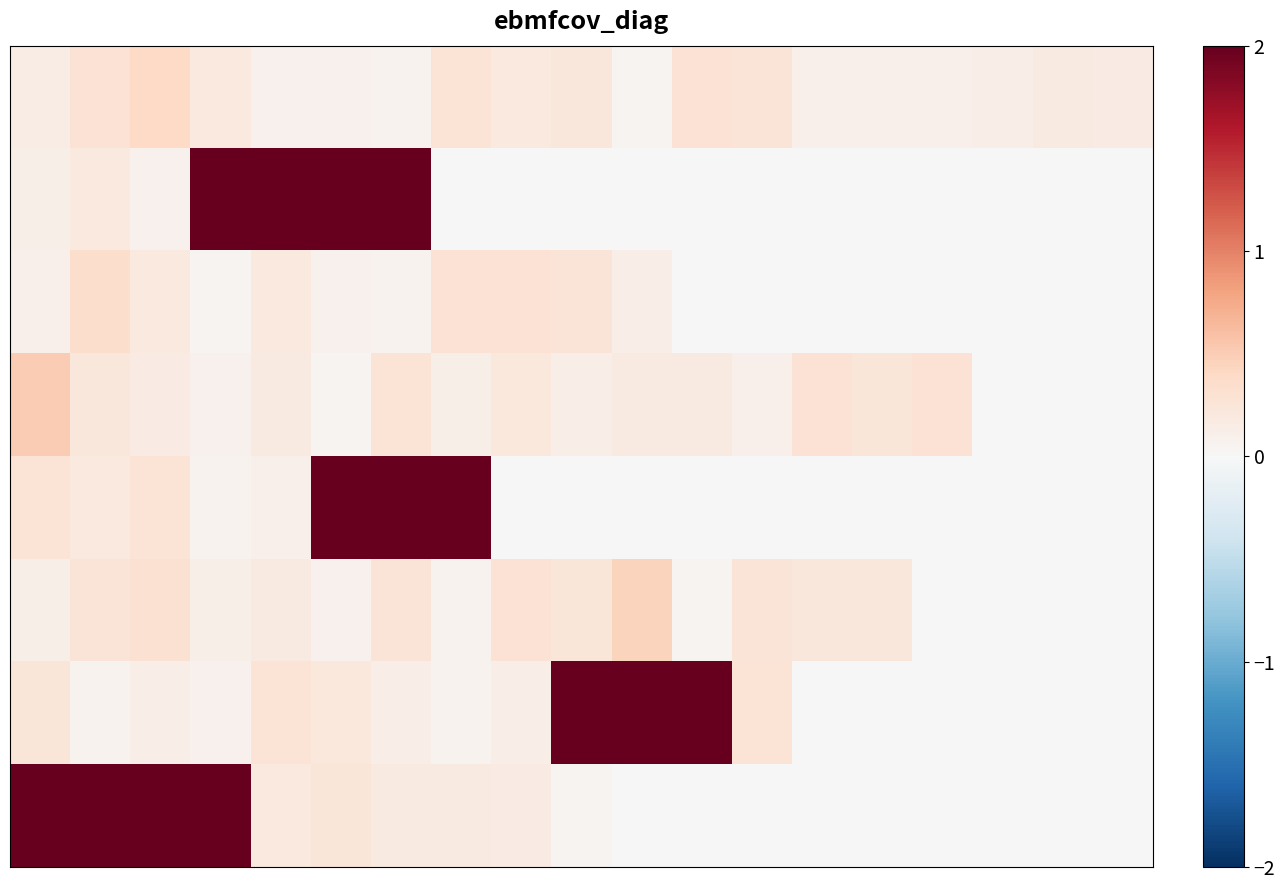

Which label corresponds to the smallest value in the chart?

7